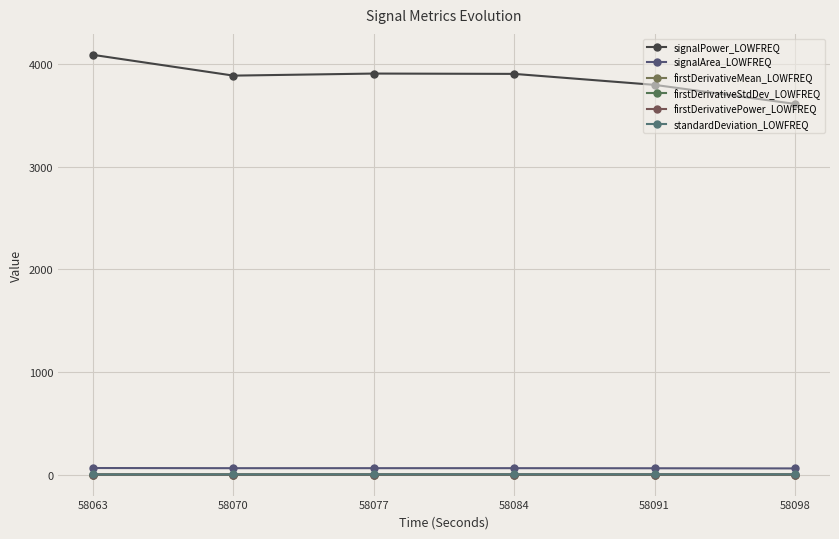

True or false: firstDerivativePower_LOWFREQ has more than 2 interior local peaks.

False